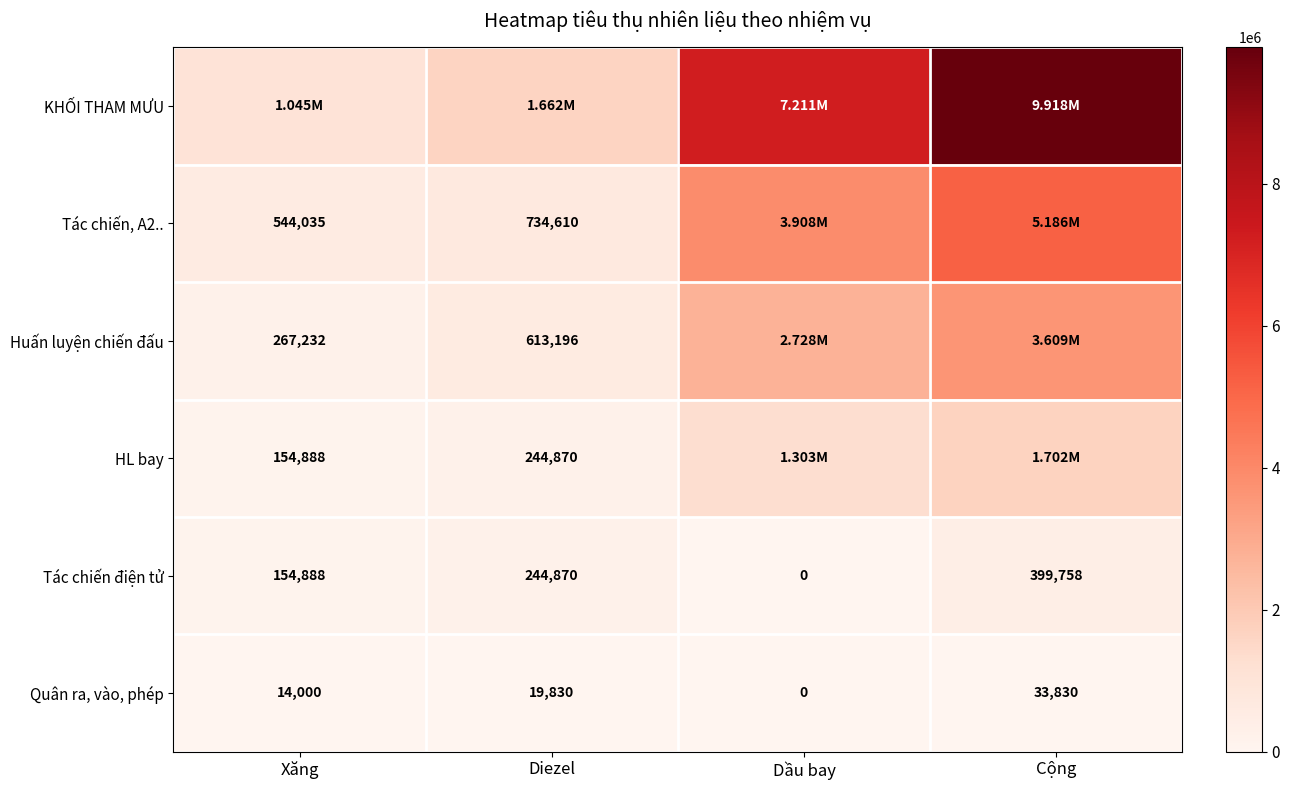

Which label corresponds to the smallest value in the chart?

Dầu bay